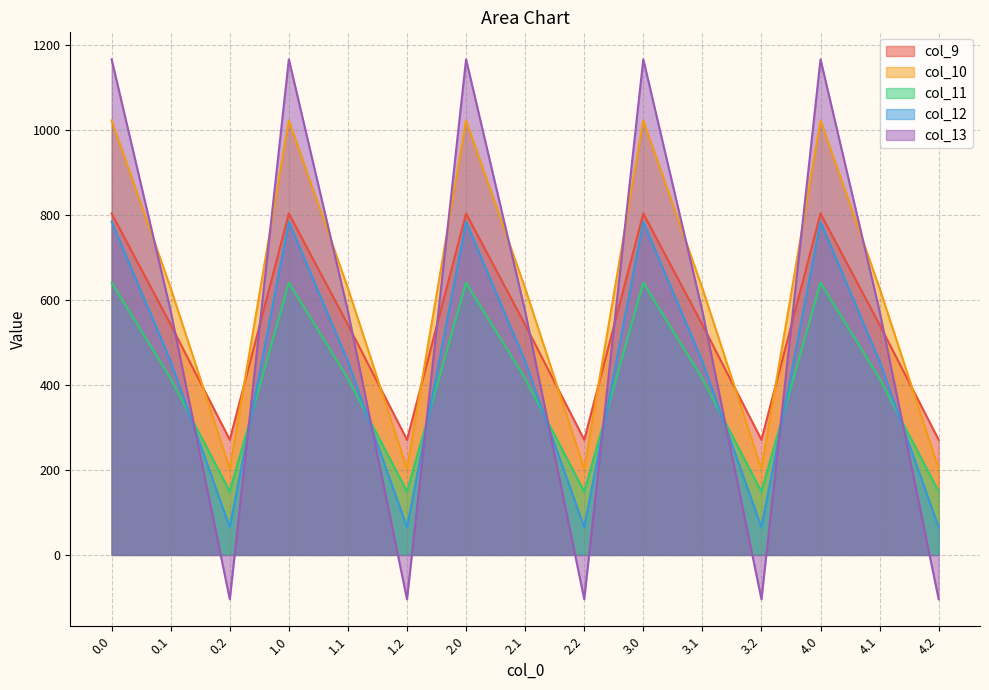

What value does the col_13 series have at 1.2?

-104.4